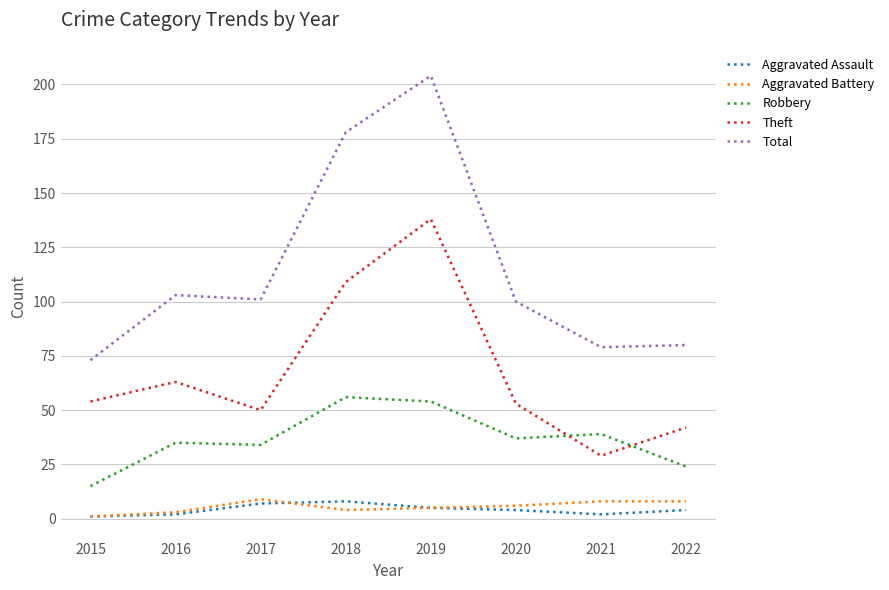

Is it true that Theft equals 28 at 2015?

False